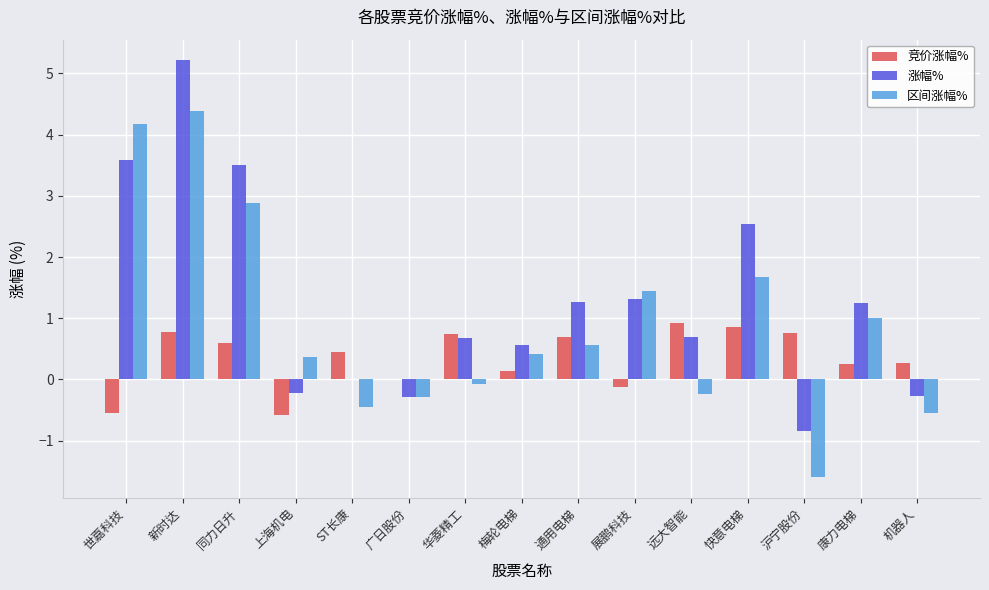

Which label corresponds to the largest value in the chart?

新时达